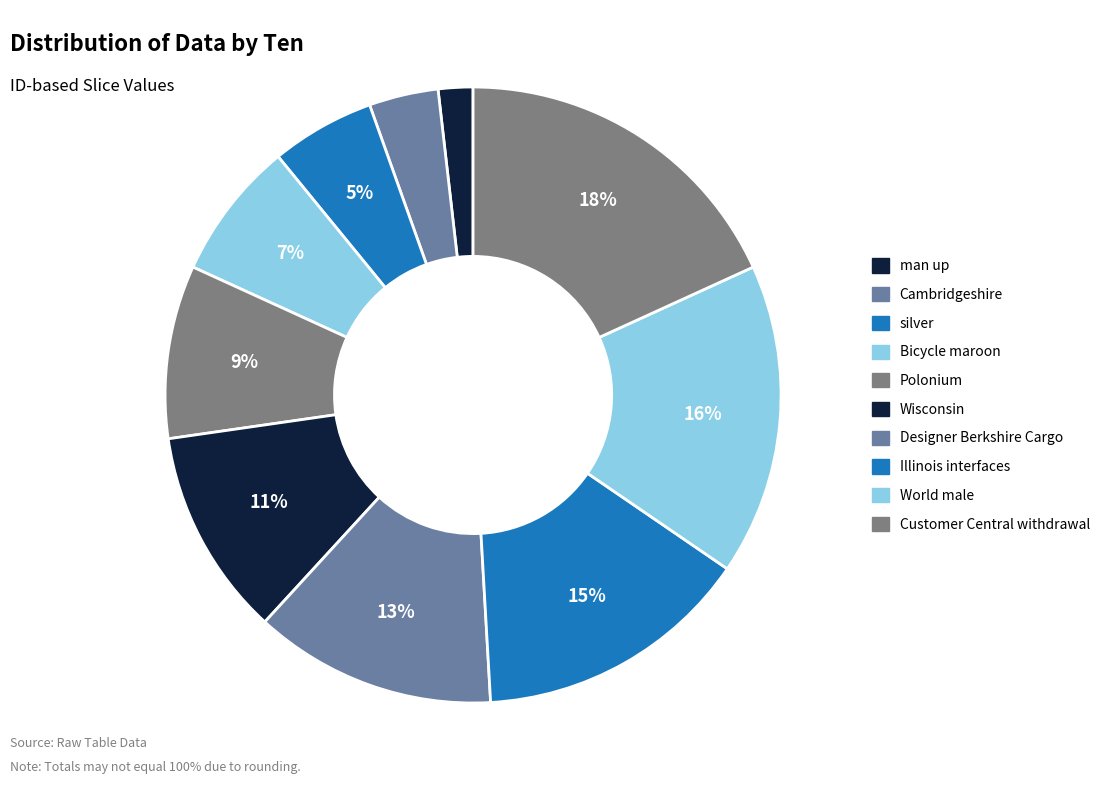

What is the smallest slice in the pie chart?

man up